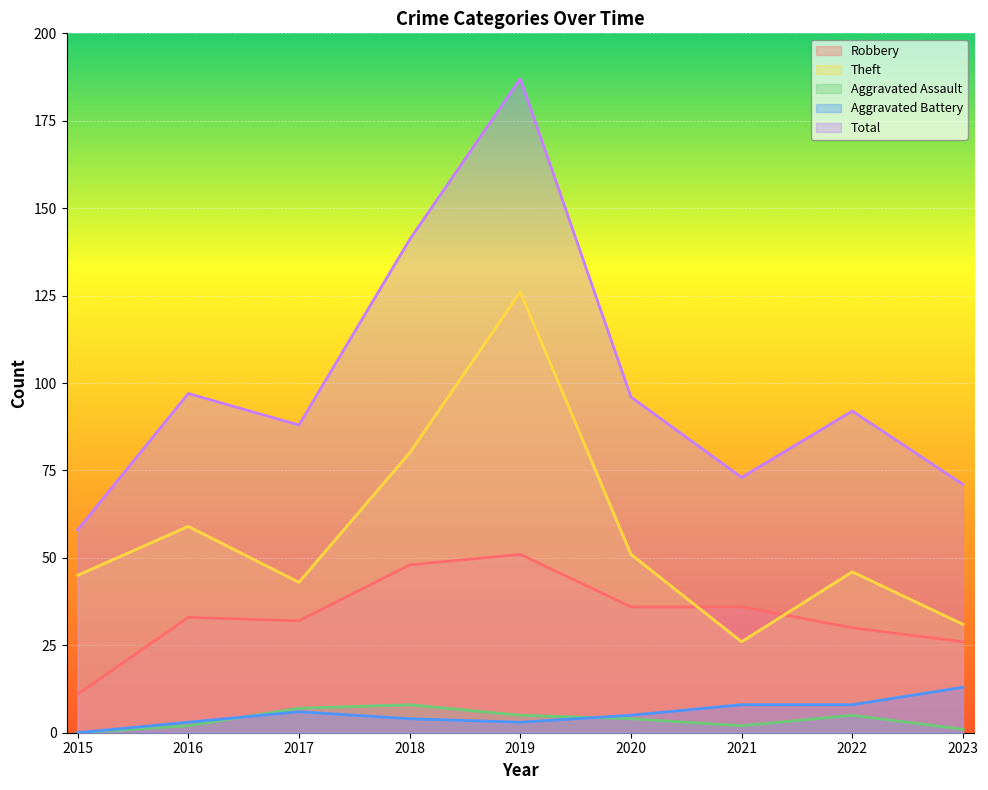

What is the lowest value of the Total series?

58